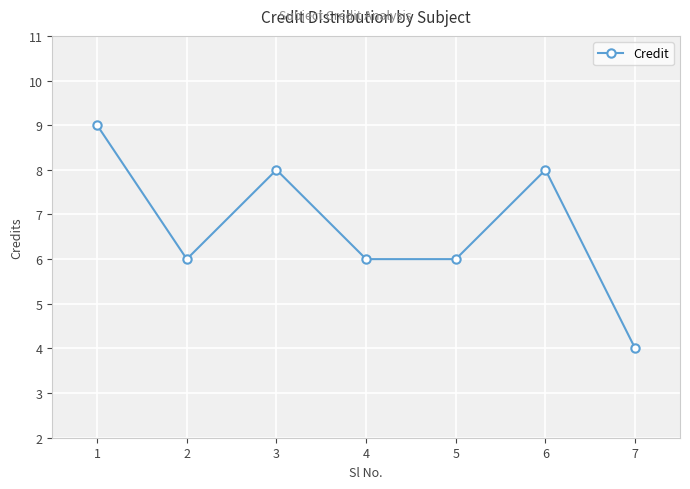

At which category does the data reach its first local peak?

3